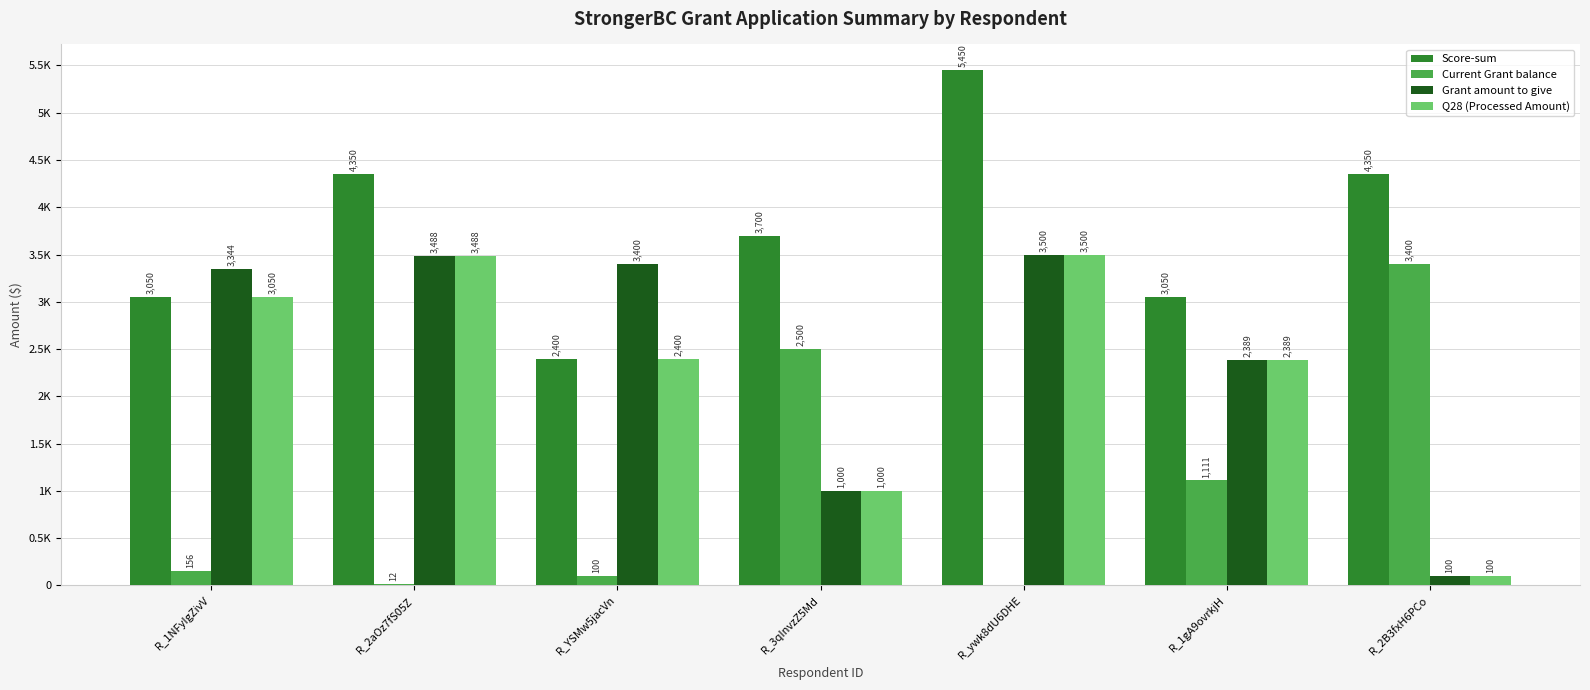

What are all the series names shown in the legend?

Score-sum, Current Grant balance, Grant amount to give, Q28 (Processed Amount)